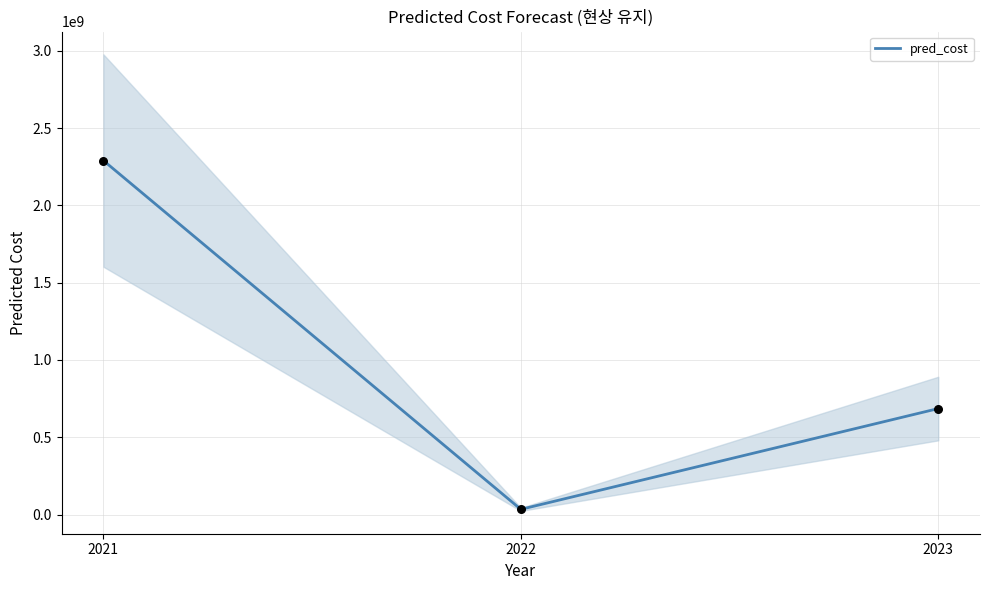

Which has a higher value, 2022 or 2023?

2023